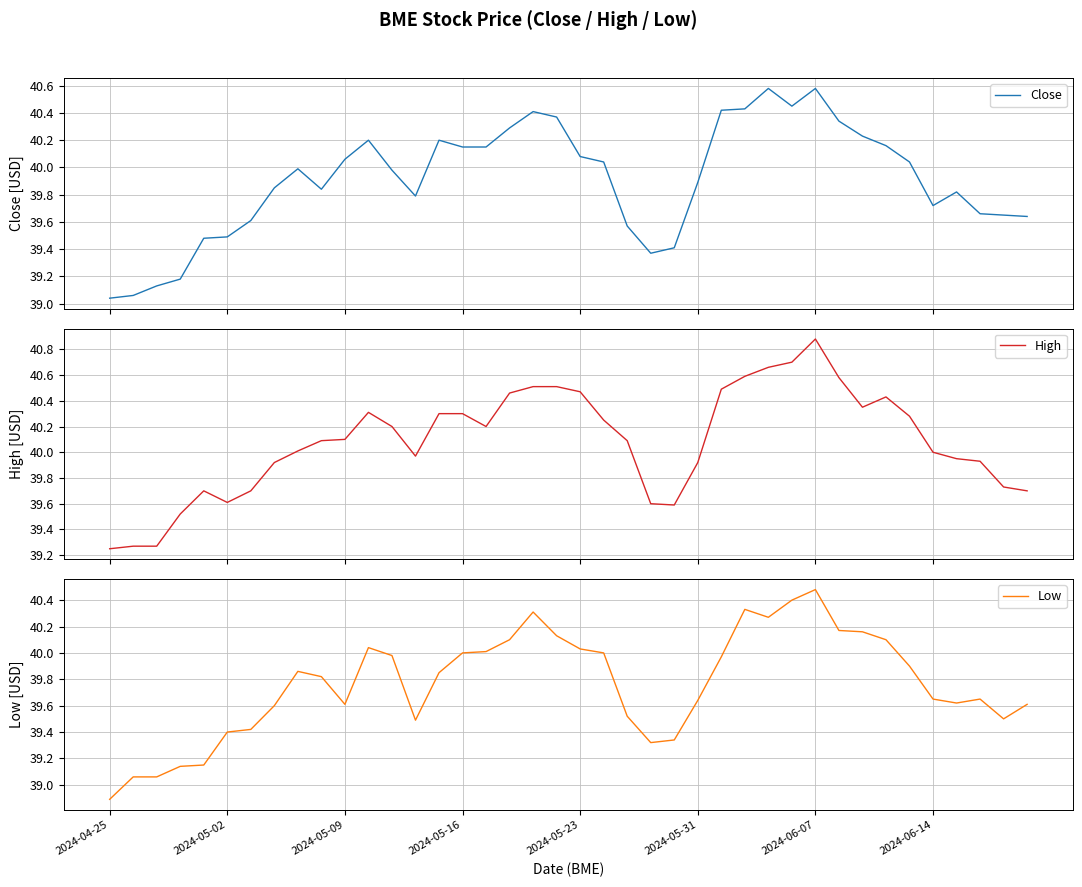

What is the value of the High point at the 28th from the left?

40.6